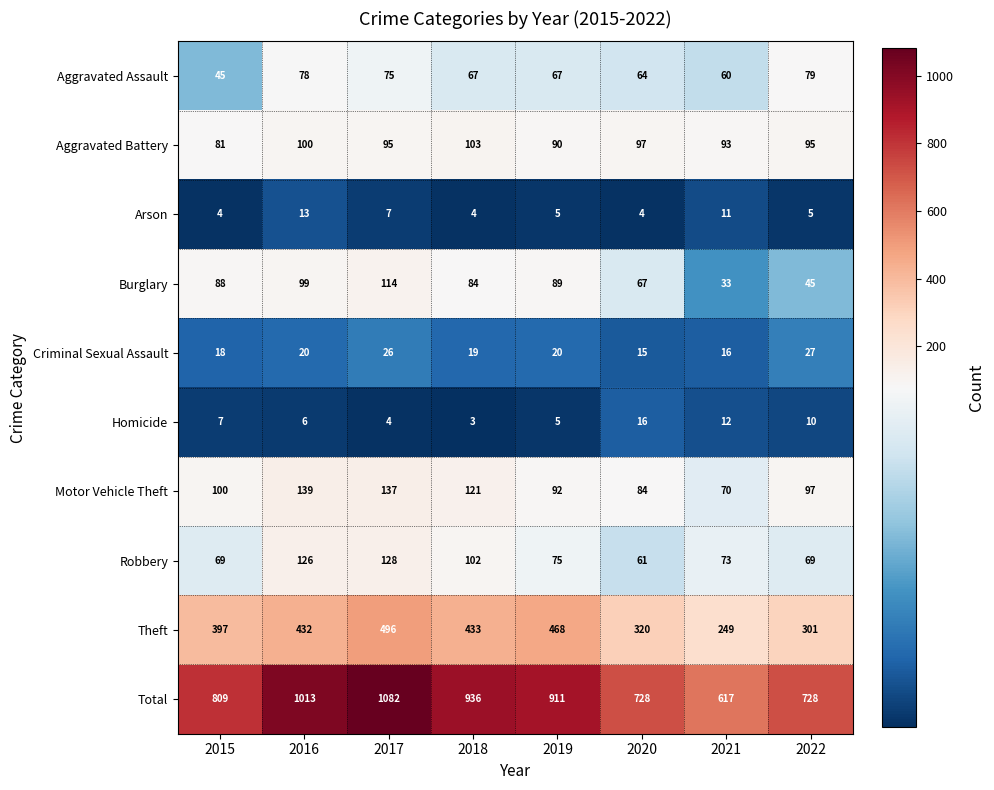

What is the sum of the Criminal Sexual Assault values at 2018 and 2015?

37